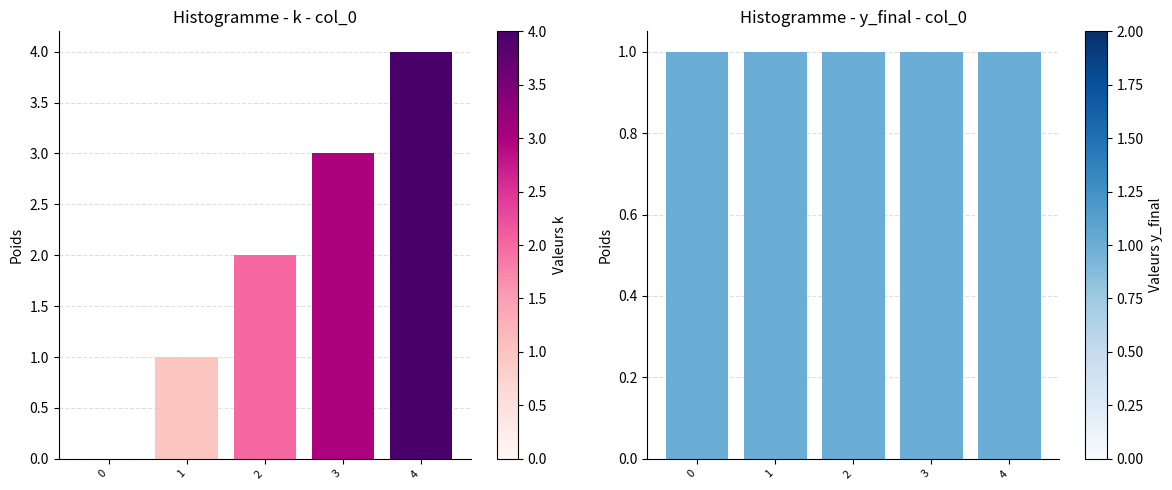

Which has a higher value, 2 or 3?

3